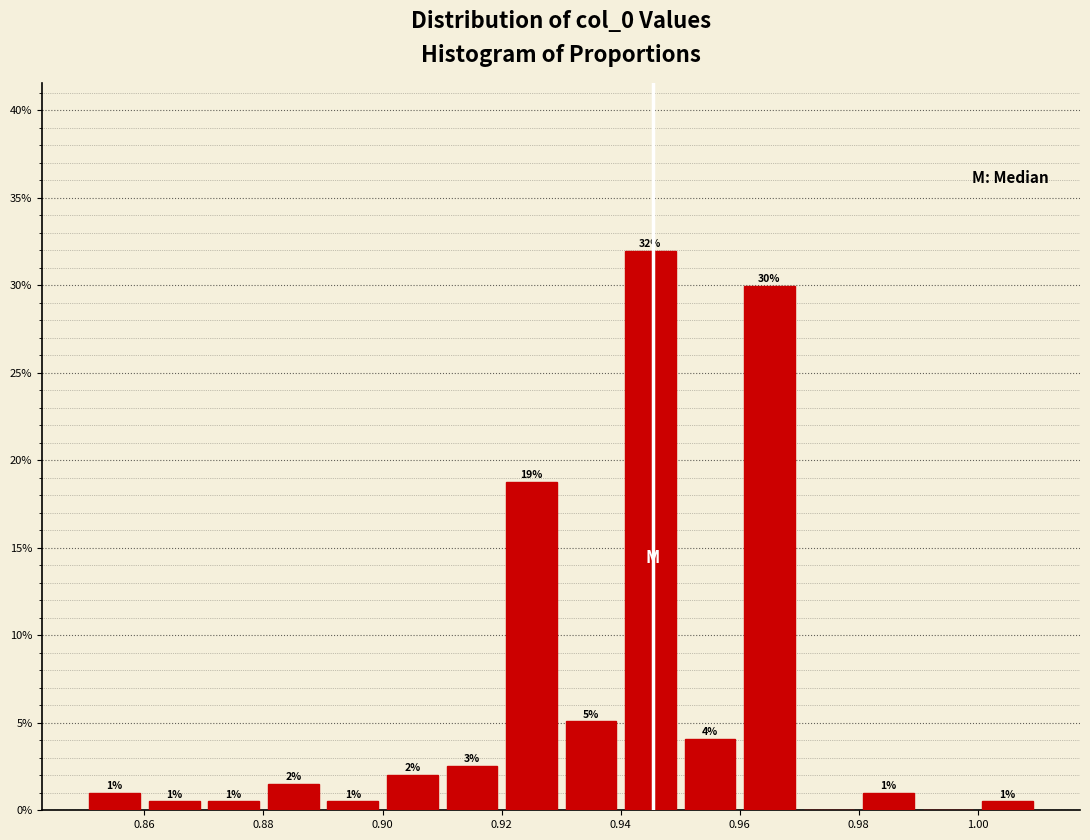

Over which range of the x-axis is the bar tallest?

0.94 to 0.95